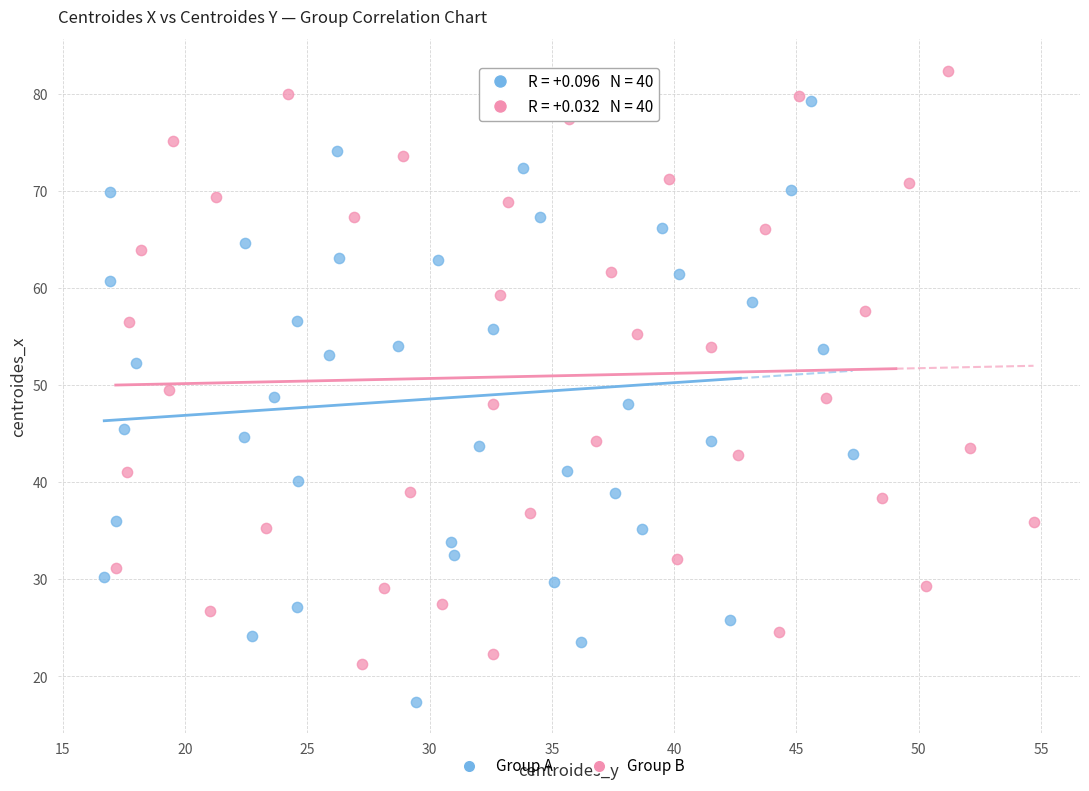

Which series contains the lowest Y value?

Group A